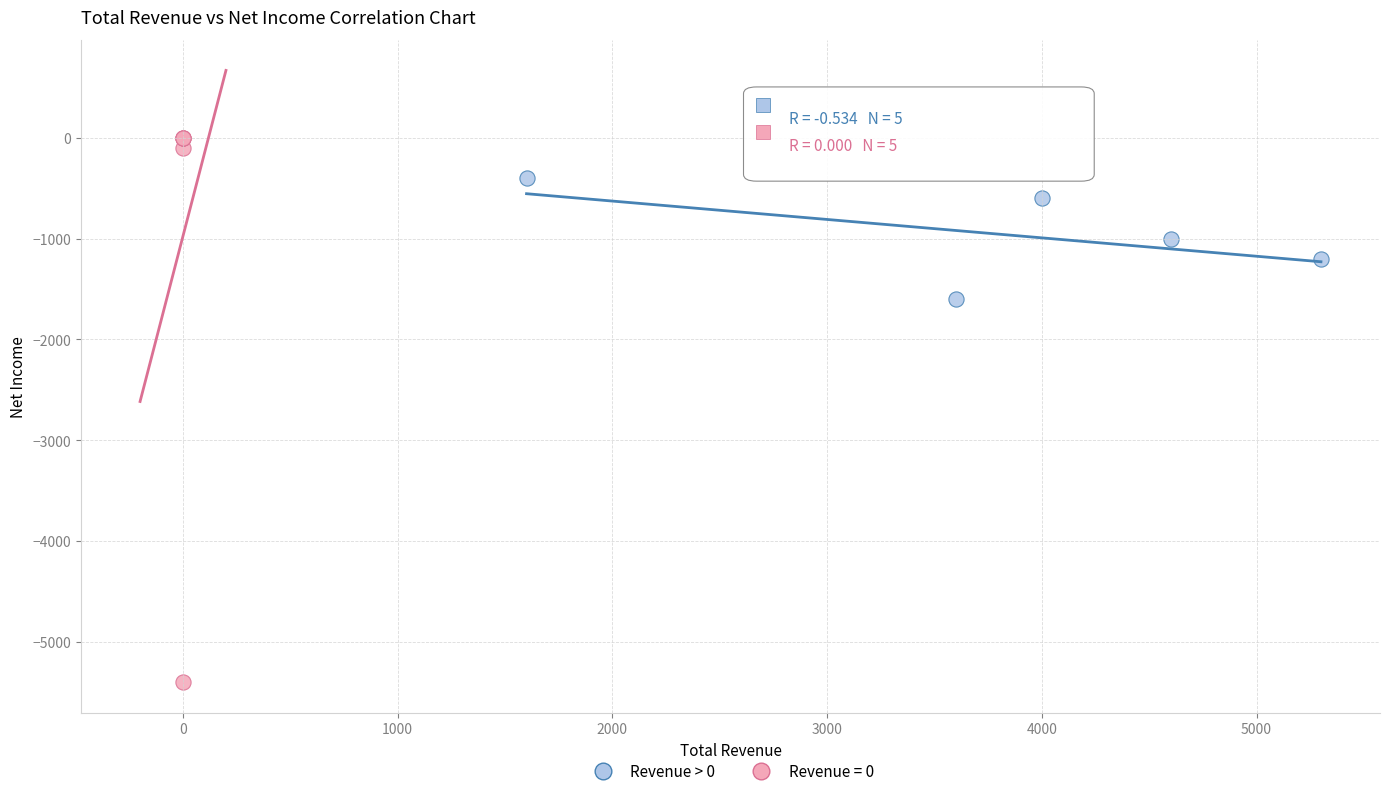

Which series contains the lowest Y value?

Revenue = 0